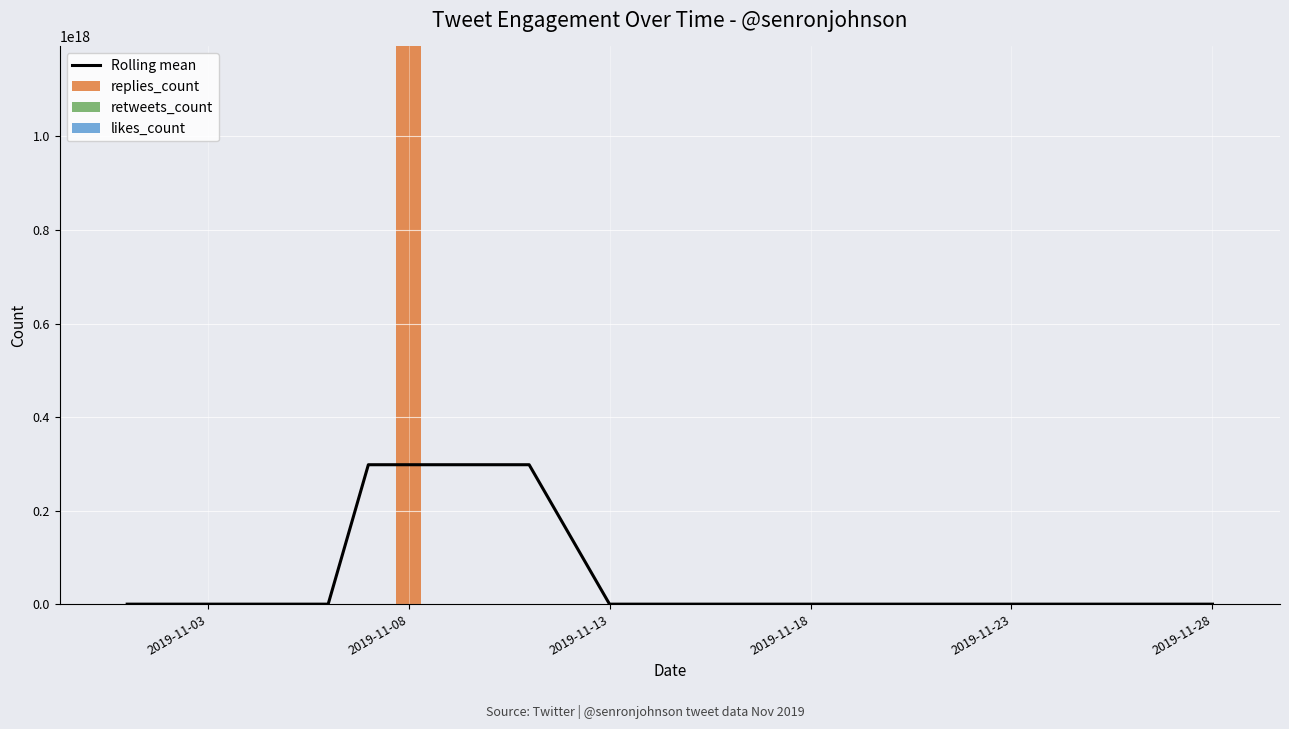

Which series has the largest range (max minus min)?

replies_count